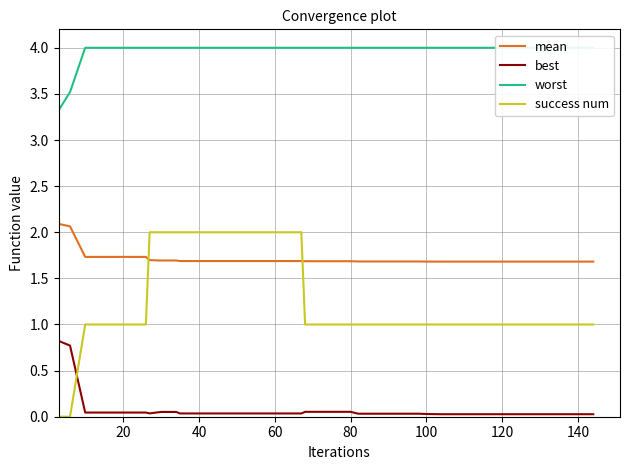

True or false: best has a value of 0.0 at 120.

True